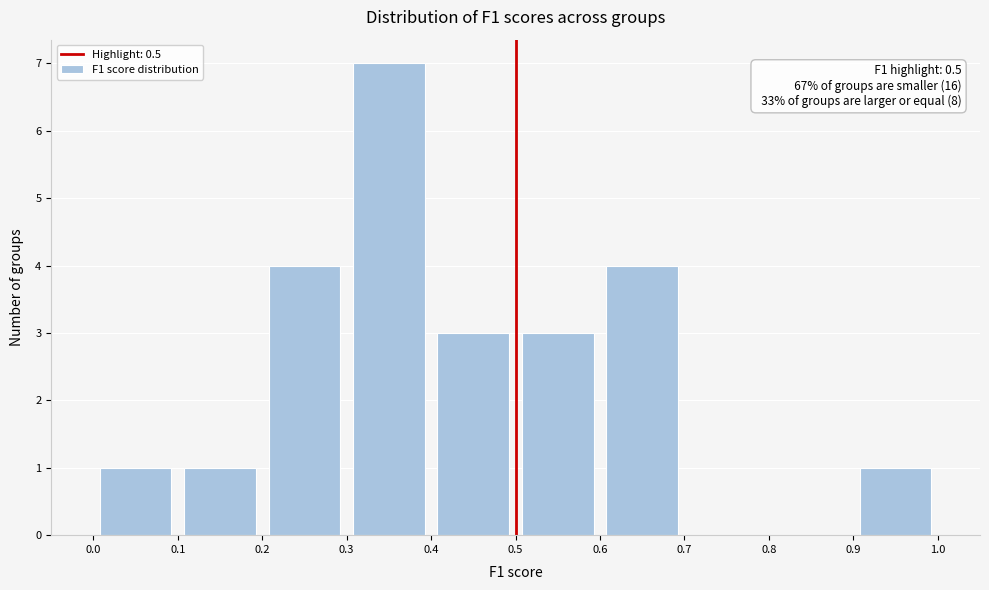

Over which range of the x-axis is the bar tallest?

0.3 to 0.4